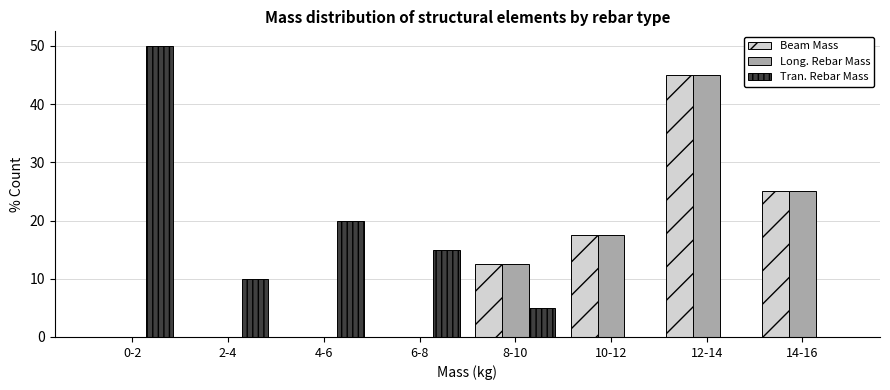

Reading left to right, transcribe all the data shown in this chart.

Beam Mass: 0-2=0.0	2-4=0.0	4-6=0.0	6-8=0.0	8-10=12.5	10-12=17.5	12-14=45.0	14-16=25.0
Long. Rebar Mass: 0-2=0.0	2-4=0.0	4-6=0.0	6-8=0.0	8-10=12.5	10-12=17.5	12-14=45.0	14-16=25.0
Tran. Rebar Mass: 0-2=50.0	2-4=10.0	4-6=20.0	6-8=15.0	8-10=5.0	10-12=0.0	12-14=0.0	14-16=0.0